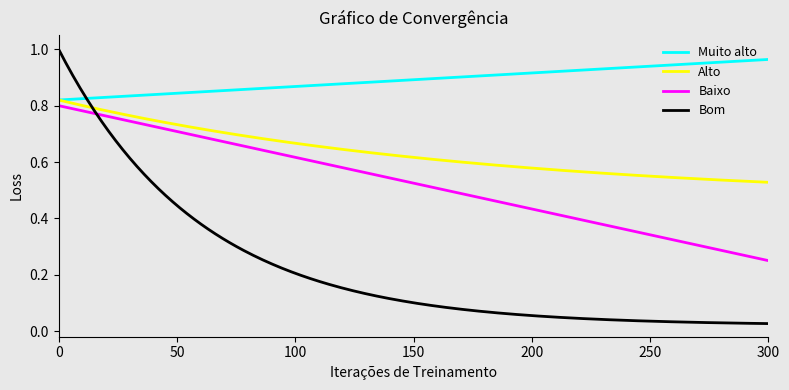

How many lines are shown in the chart?

4